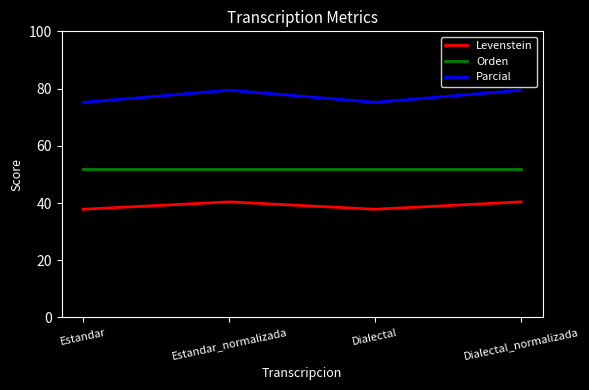

Reading left to right, extract all data points from this chart.

Levenstein: Estandar=37.8	Estandar_normalizada=40.4	Dialectal=37.8	Dialectal_normalizada=40.4
Orden: Estandar=52.1	Estandar_normalizada=52.1	Dialectal=52.1	Dialectal_normalizada=52.1
Parcial: Estandar=75.2	Estandar_normalizada=79.4	Dialectal=75.2	Dialectal_normalizada=79.4